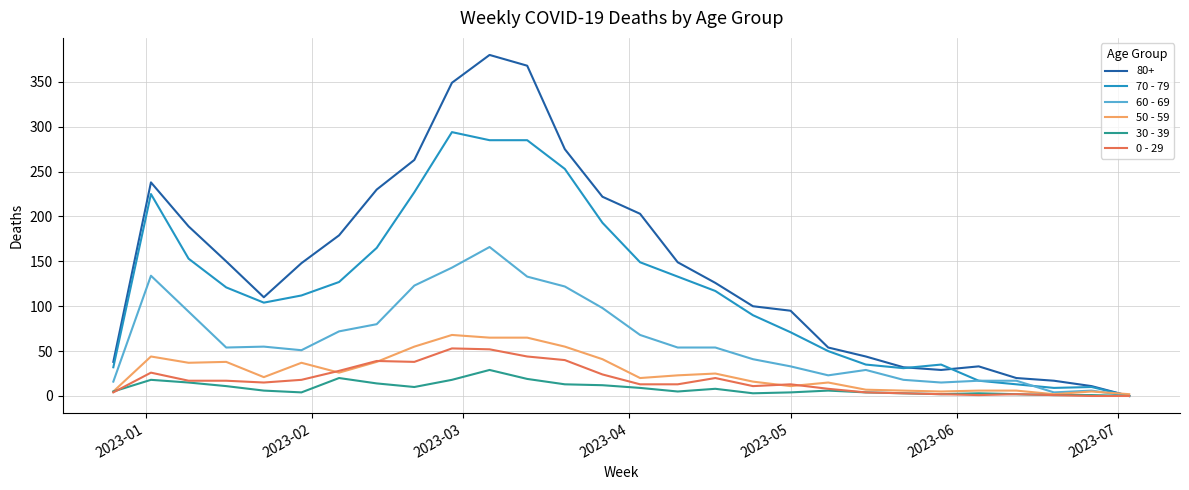

Rank the series by their maximum value, from lowest to highest.

30 - 39, 0 - 29, 50 - 59, 60 - 69, 70 - 79, 80+